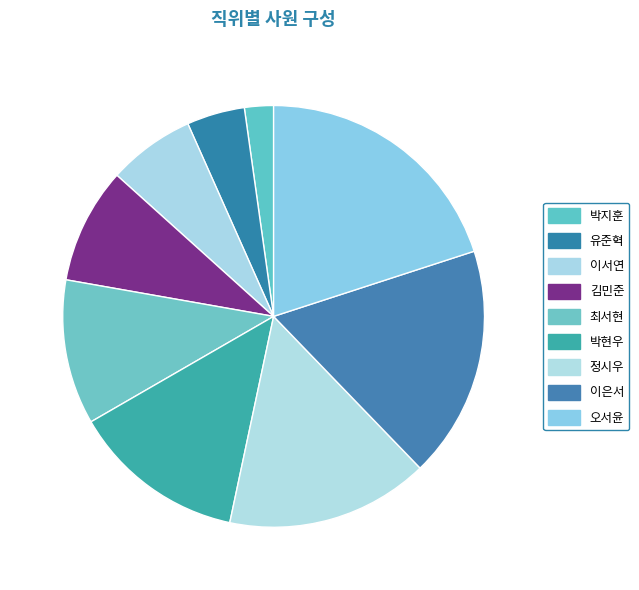

Does any single category account for the majority?

No